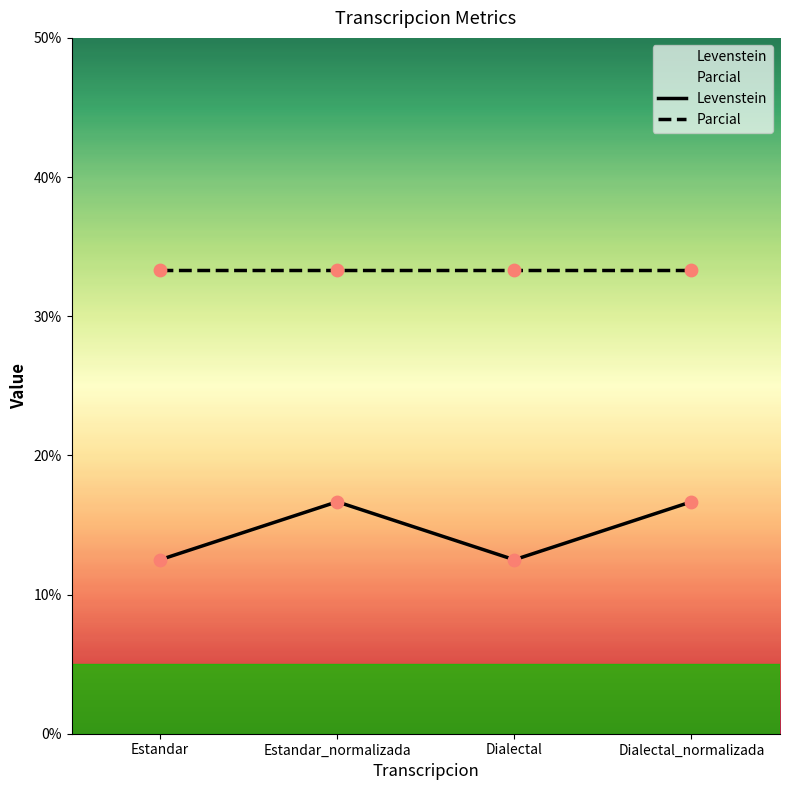

Which series has the largest Y range (max minus min)?

Levenstein